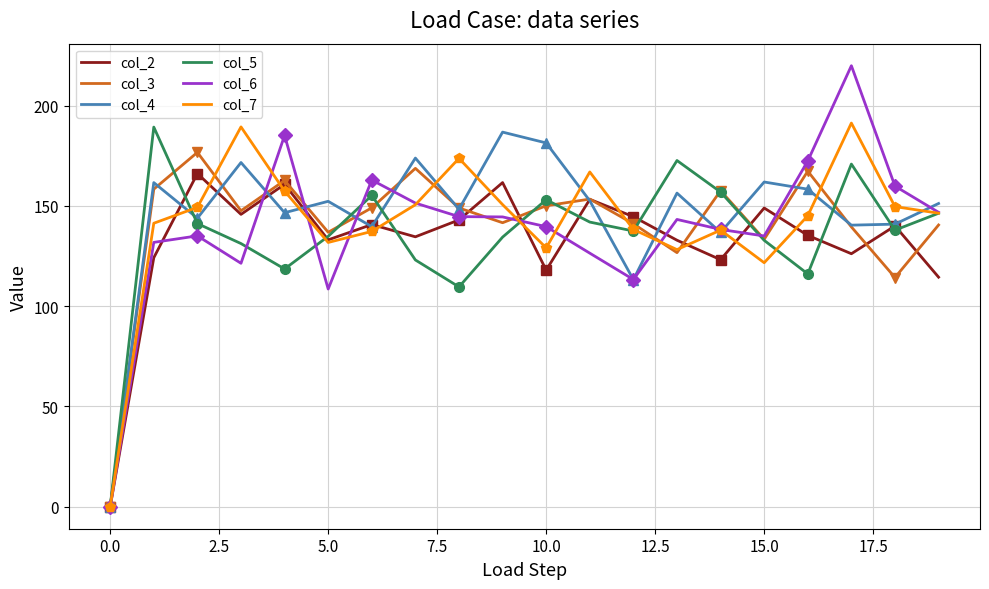

True or false: col_2 has a value of 133.1 at 5.0.

True